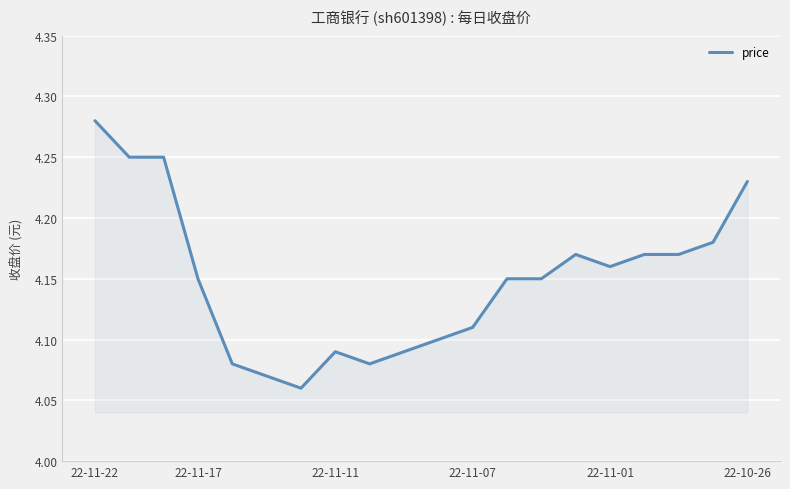

How many lines are shown in the chart?

1